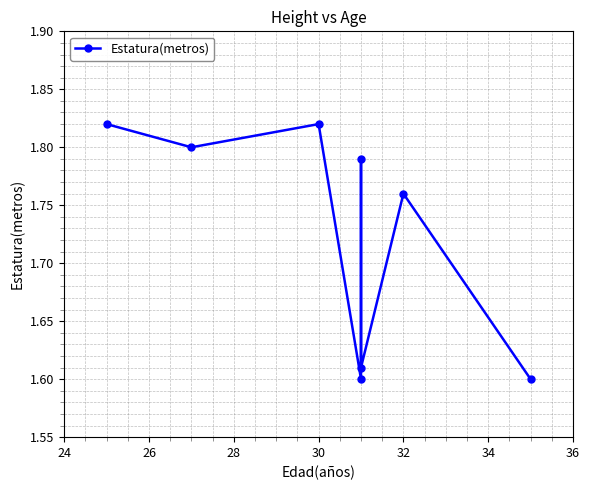

The chart shows a value of 2.5 at 24. True or false?

False